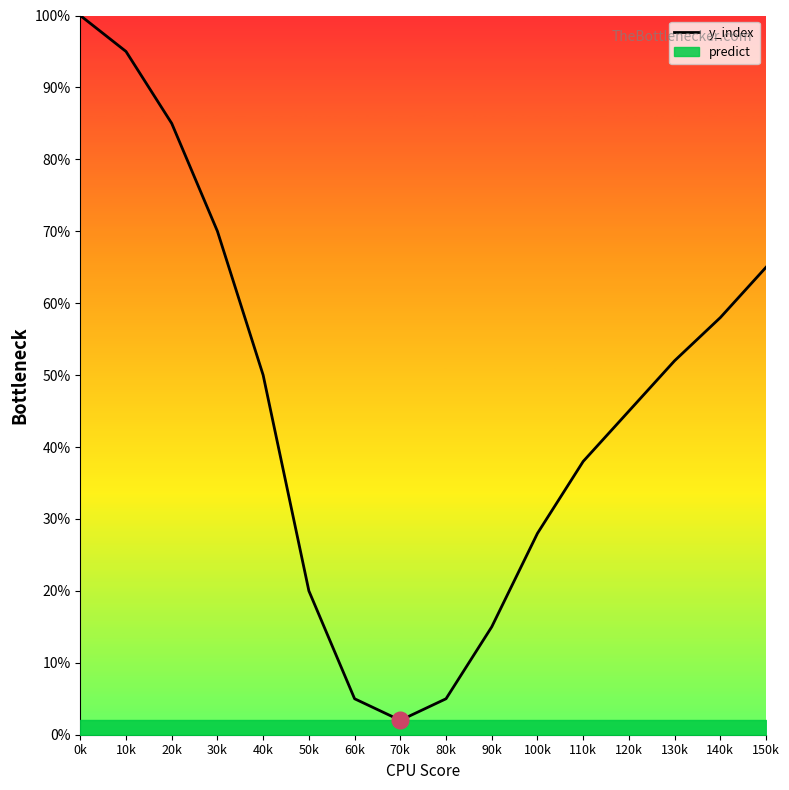

What is the greatest value displayed?

100